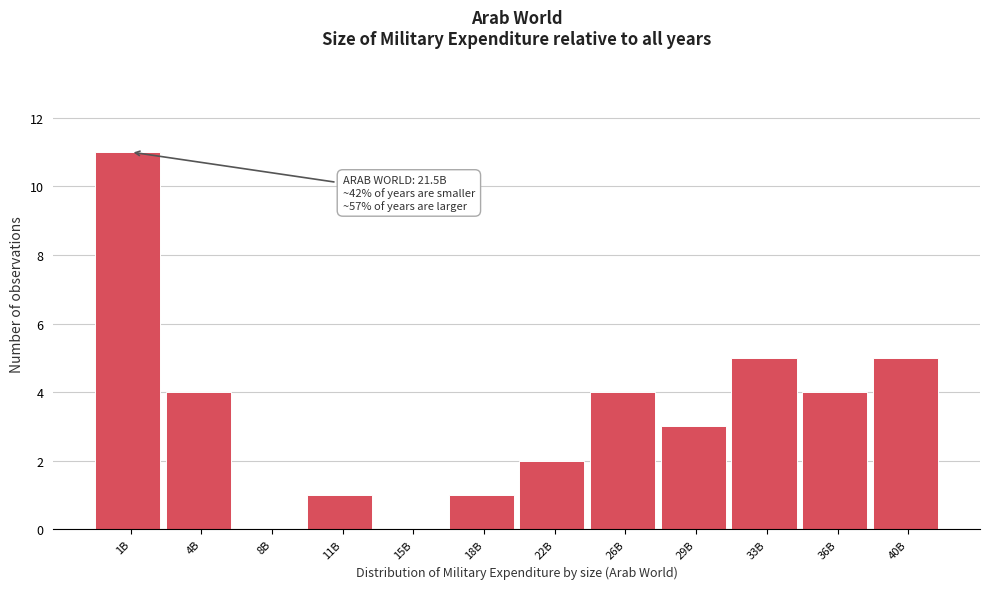

Reading left to right, extract all data points from this chart.

1B=11	4B=4	8B=0	11B=1	15B=0	18B=1	22B=2	26B=4	29B=3	33B=5	36B=4	40B=5